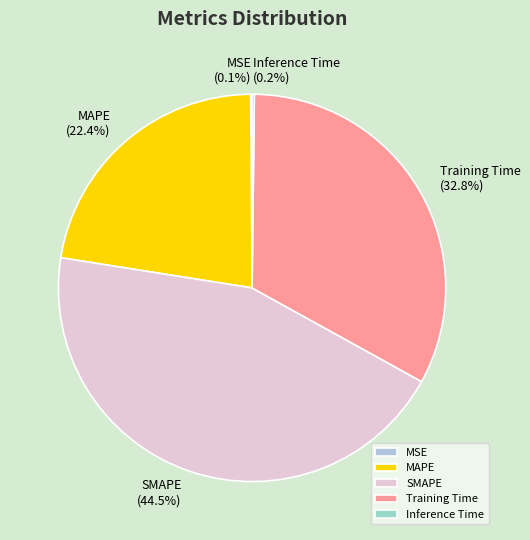

Is it true that Training Time is 27% of the pie?

False